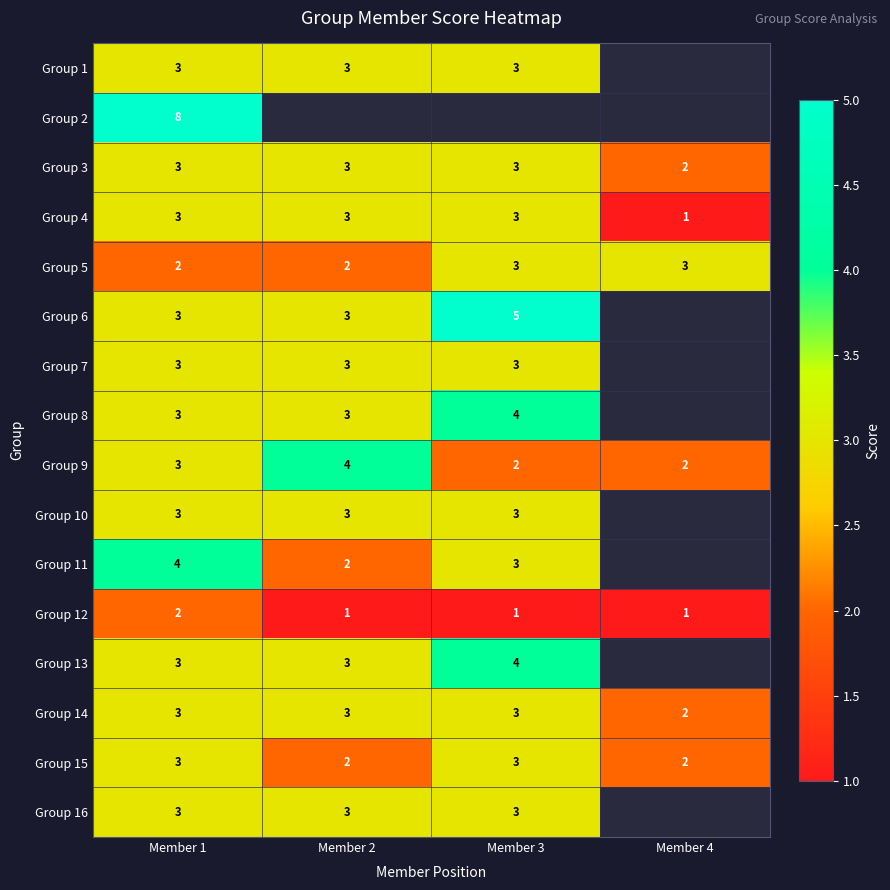

At which category is the sum across all series the highest?

Member 1